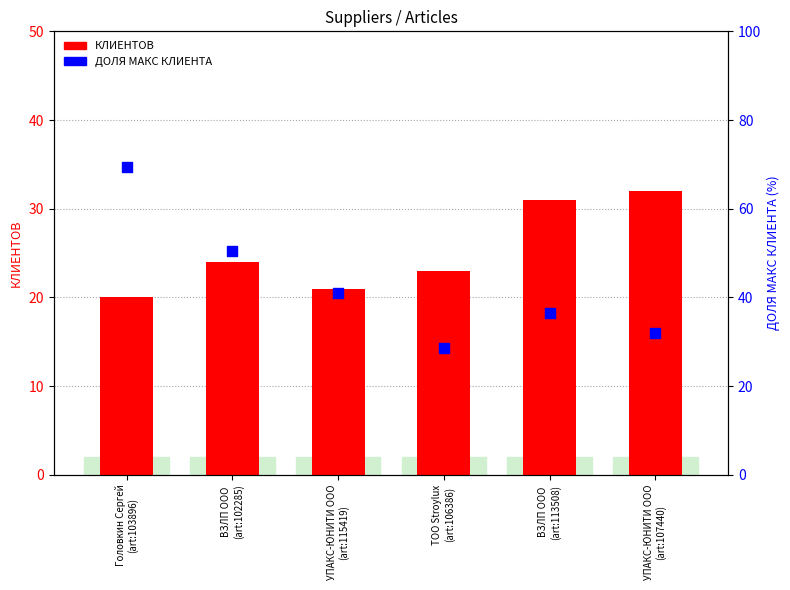

What is the total value across all series at Головкин Сергей
(art:103896)?

89.3